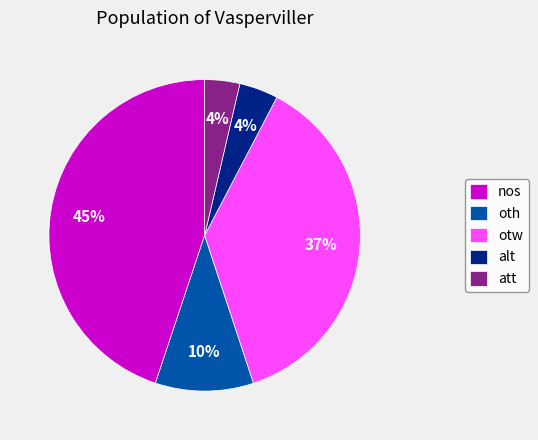

To the nearest percent, what portion does oth represent?

10%